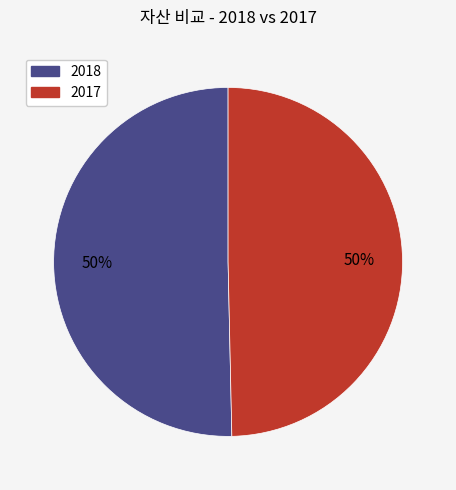

Combined, do 2017 and 2018 account for over 50%?

Yes